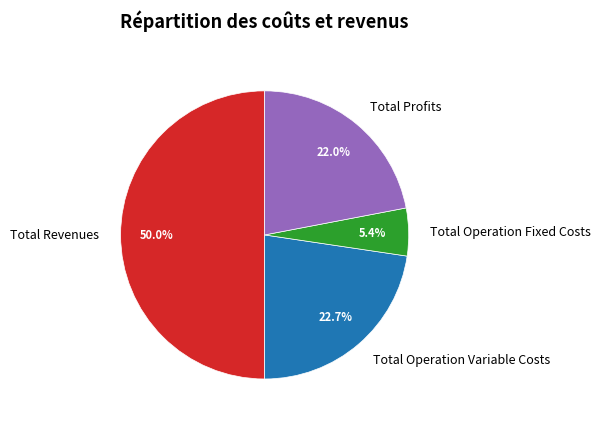

Approximately how many times larger is the value at Total Profits compared to Total Revenues?

0.4